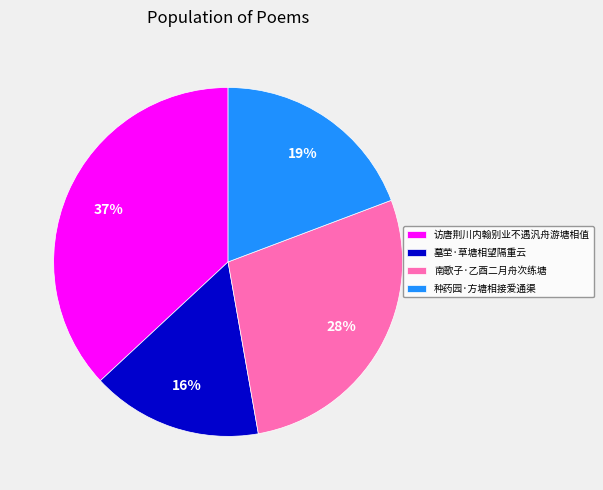

How many segments does this pie chart have?

4